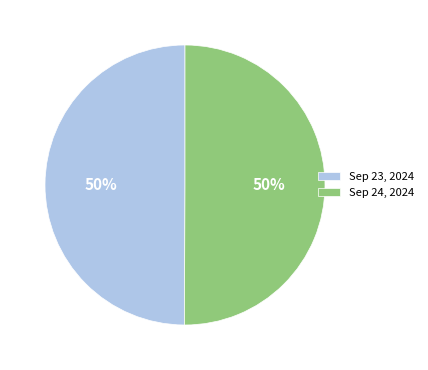

To the nearest percent, what is the average slice percentage?

50%